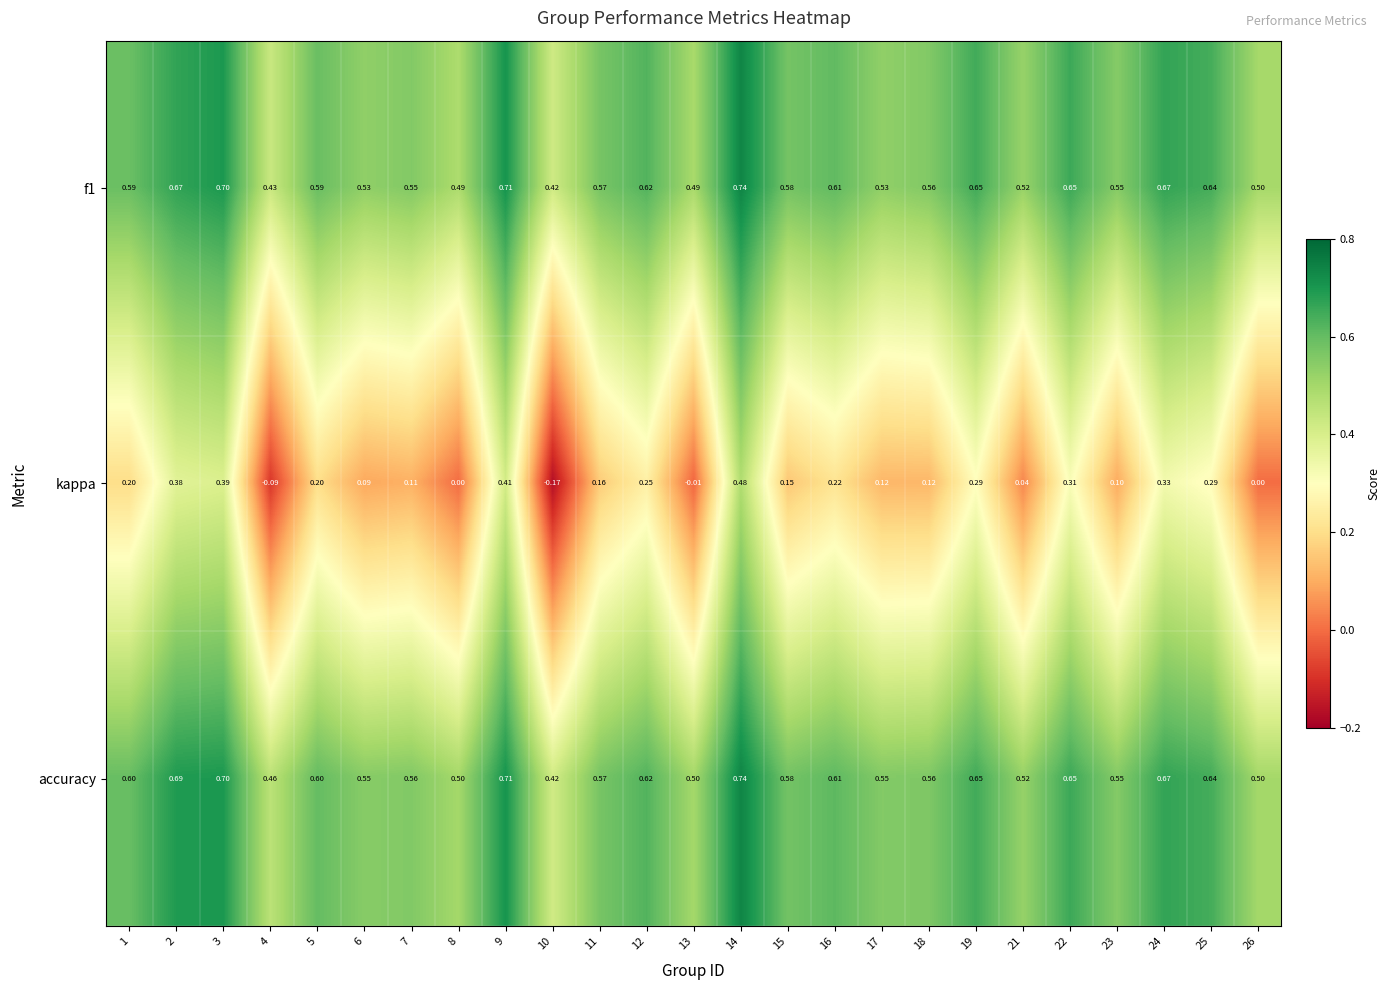

At which category is the sum across all series the highest?

14